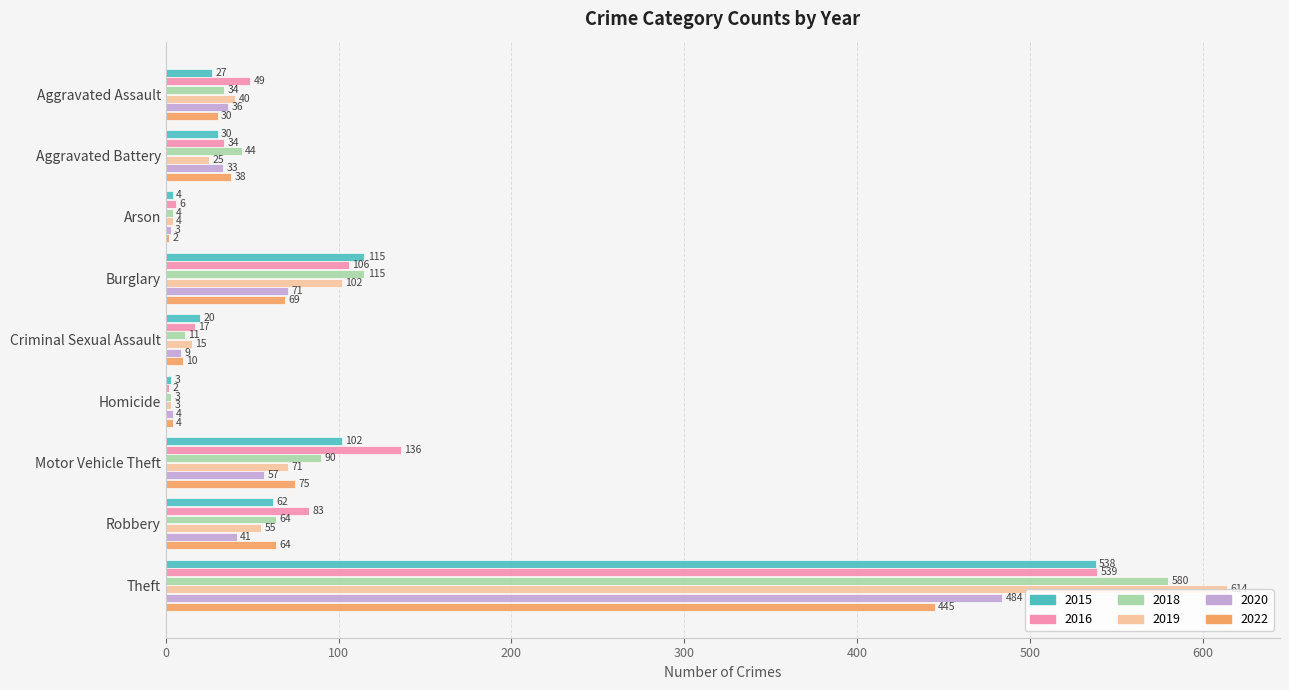

At which label does 2015 reach its peak?

Theft